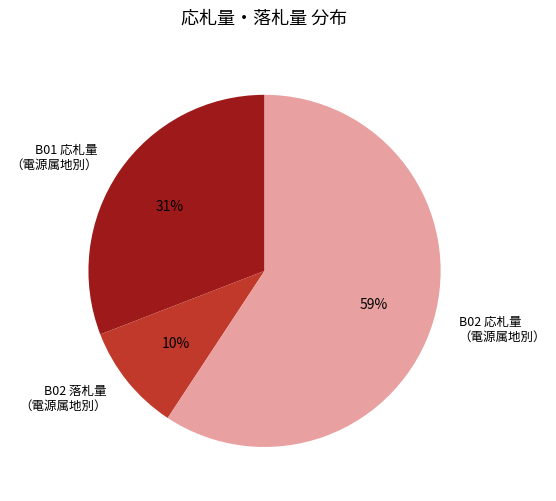

To the nearest percent, what portion does B02 応札量 （電源属地別） represent?

59%